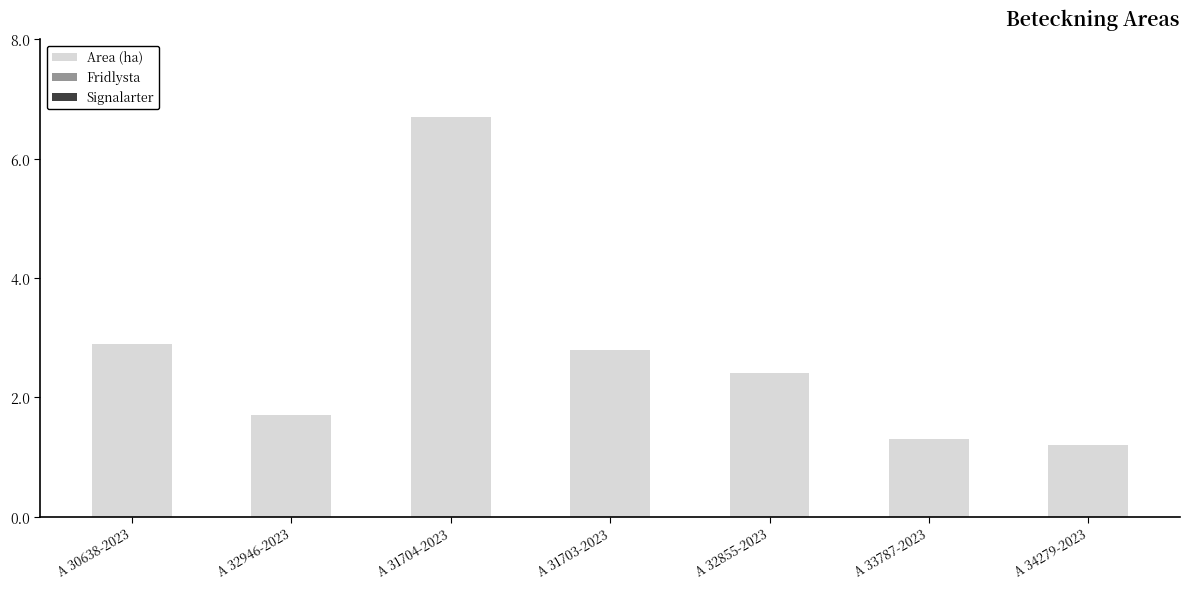

Reading left to right, what are all the values shown in this chart?

A 30638-2023=2.9	A 32946-2023=1.7	A 31704-2023=6.7	A 31703-2023=2.8	A 32855-2023=2.4	A 33787-2023=1.3	A 34279-2023=1.2